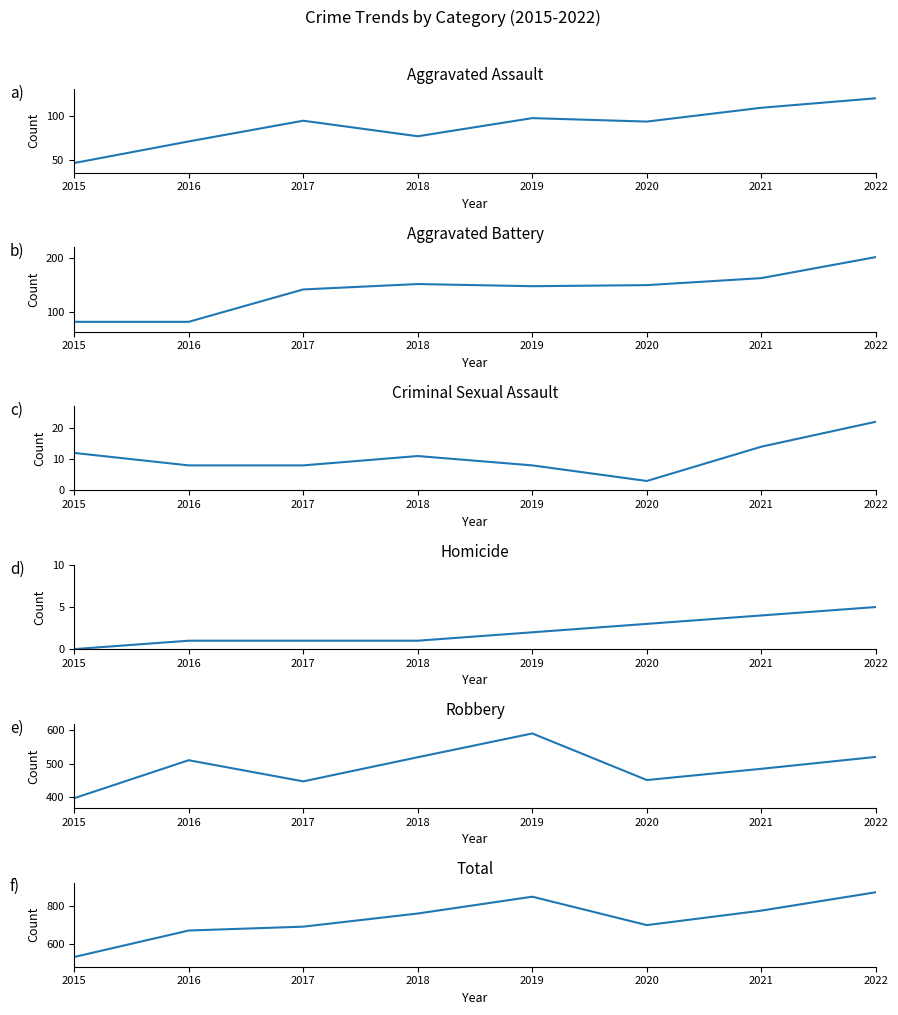

How many series are shown in this chart?

6